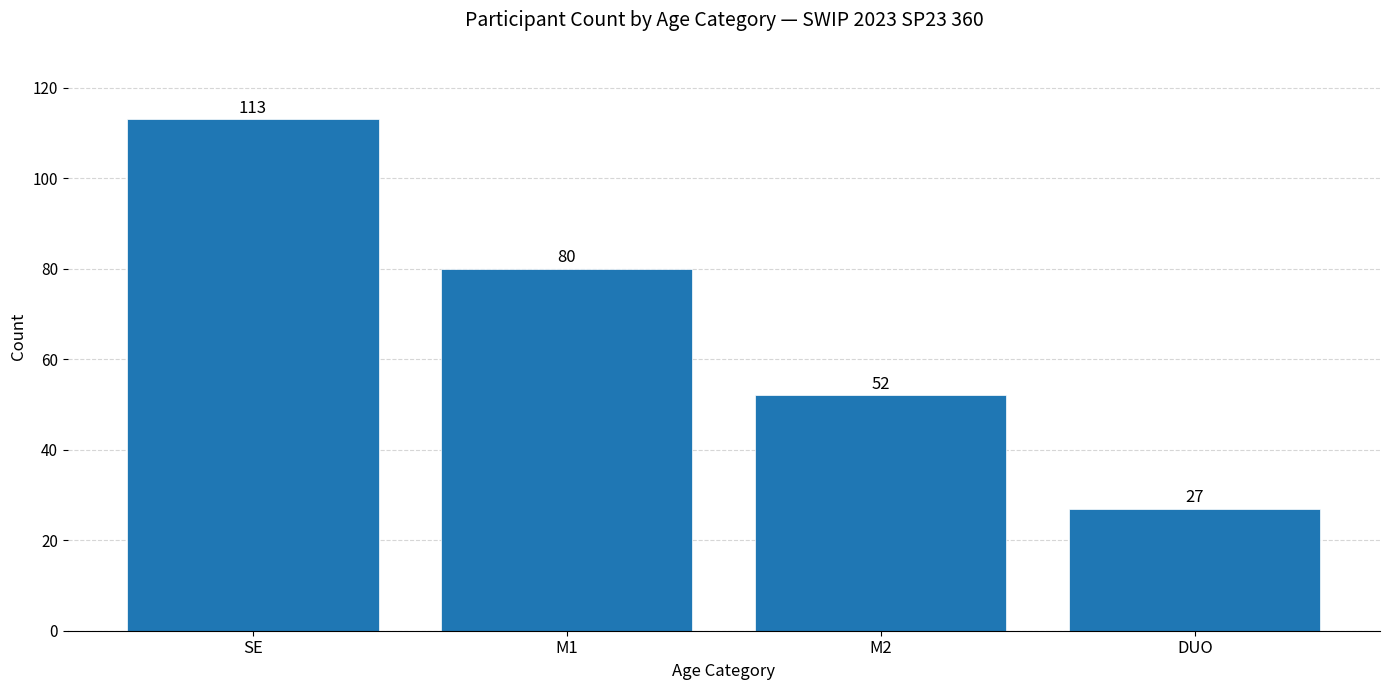

Reading left to right, what are all the values shown in this chart?

113	80	52	27